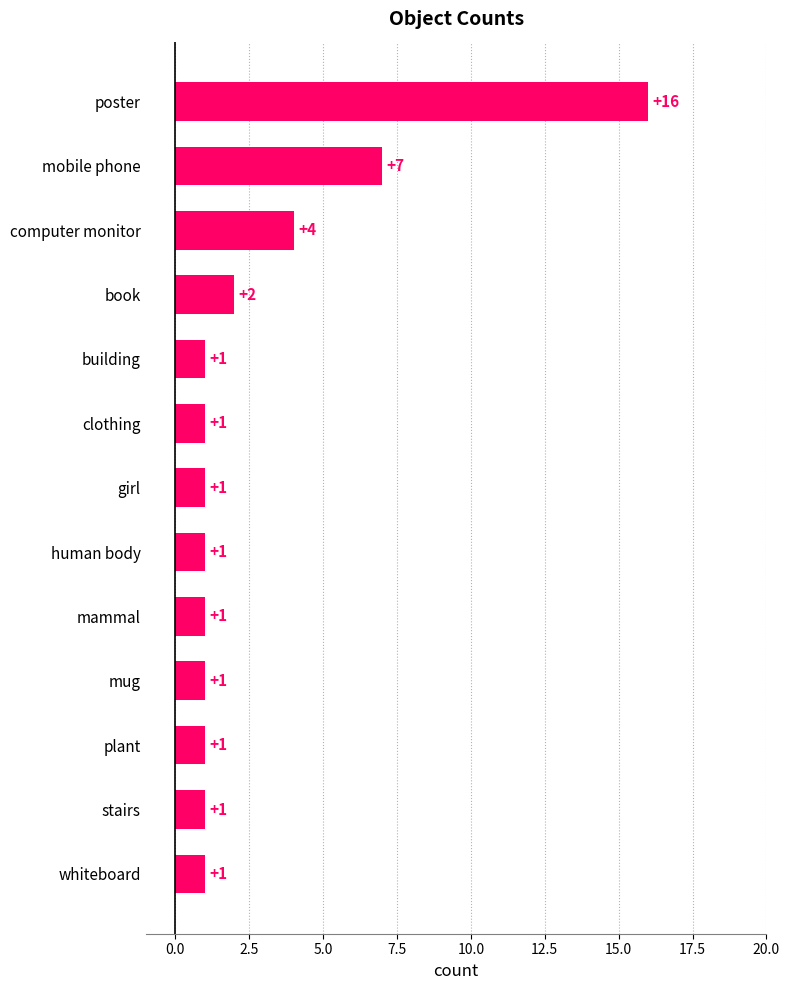

What is the difference between the second highest and second lowest values?

6